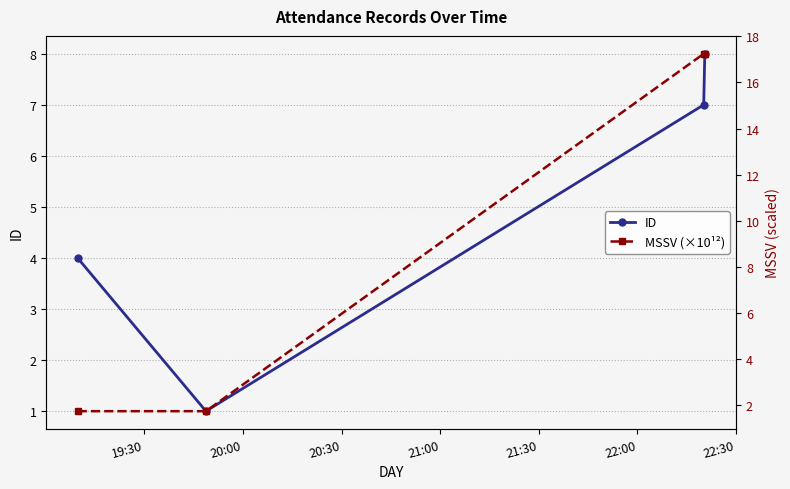

What is the highest value of the ID series?

8